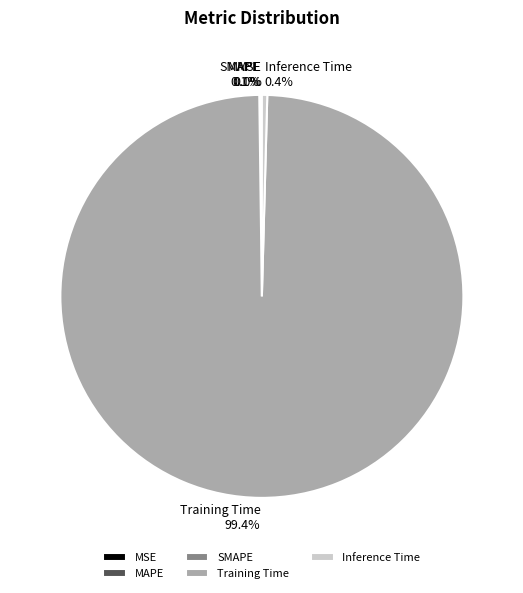

What is the majority slice?

Training Time